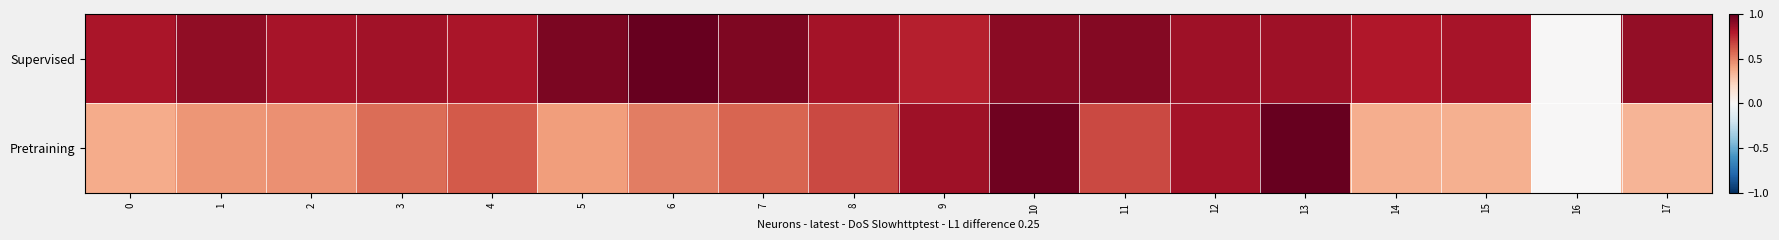

Which series has the largest range (max minus min)?

Supervised